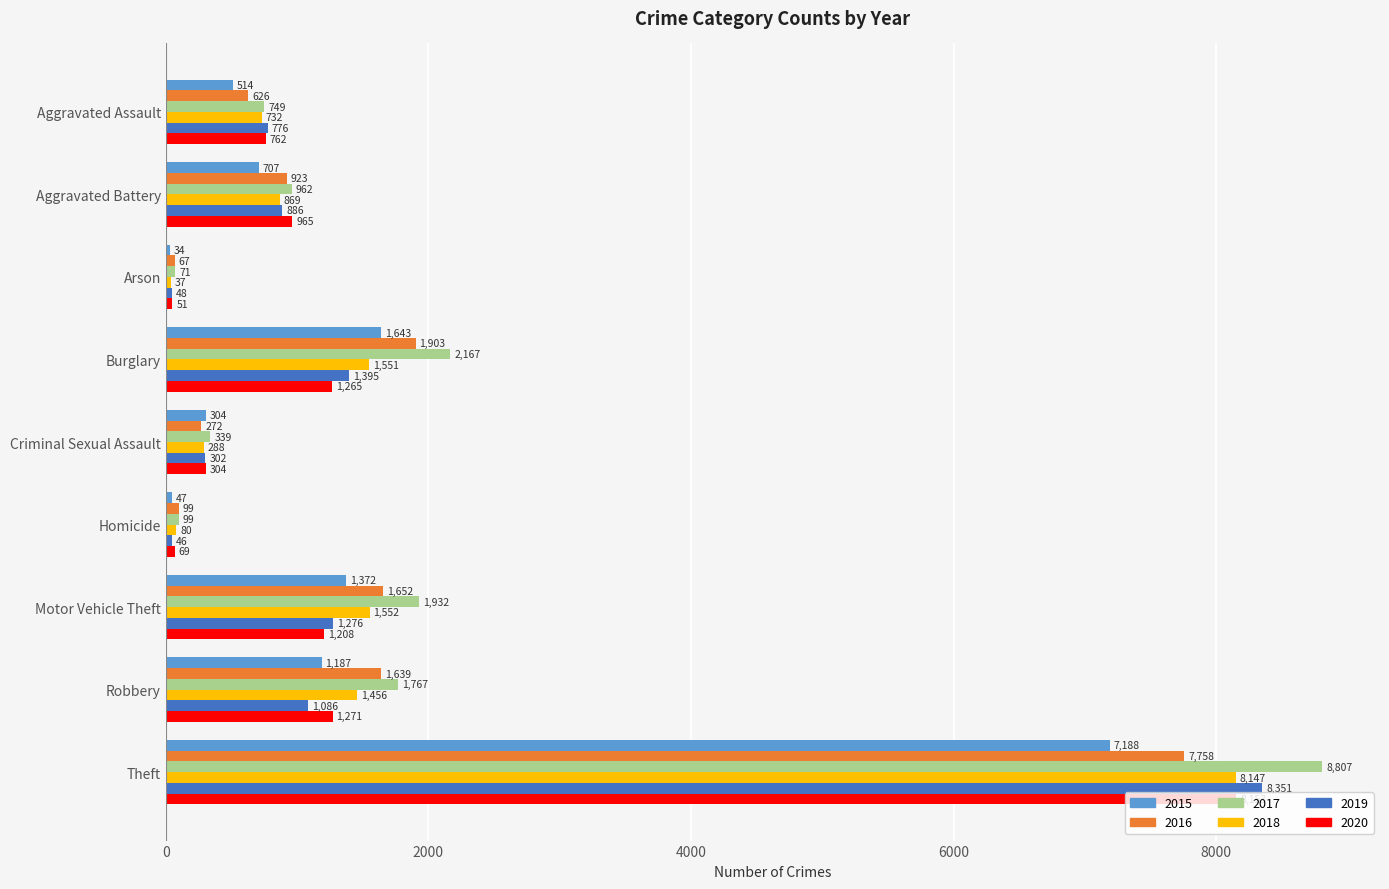

What is the difference between the highest and lowest values at Homicide?

53